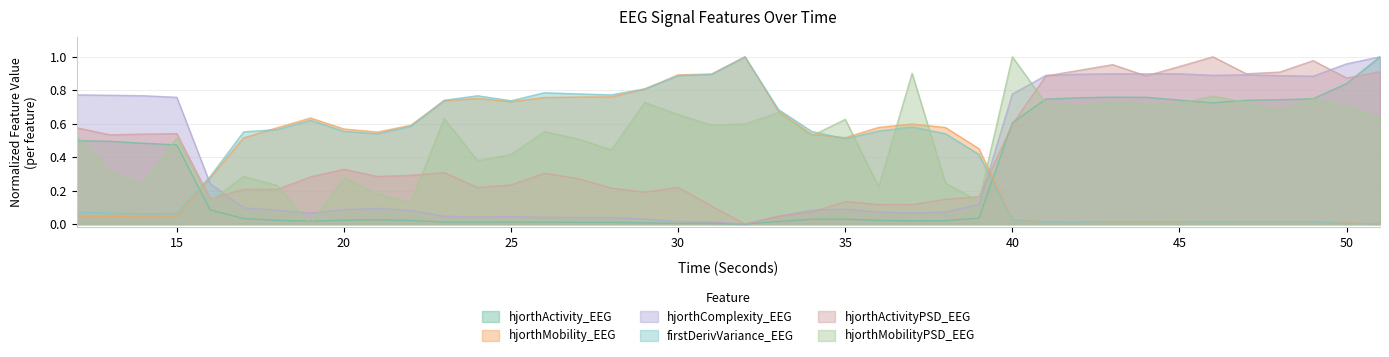

What is the sum of the hjorthMobilityPSD_EEG values at 30 and 48?

1.3